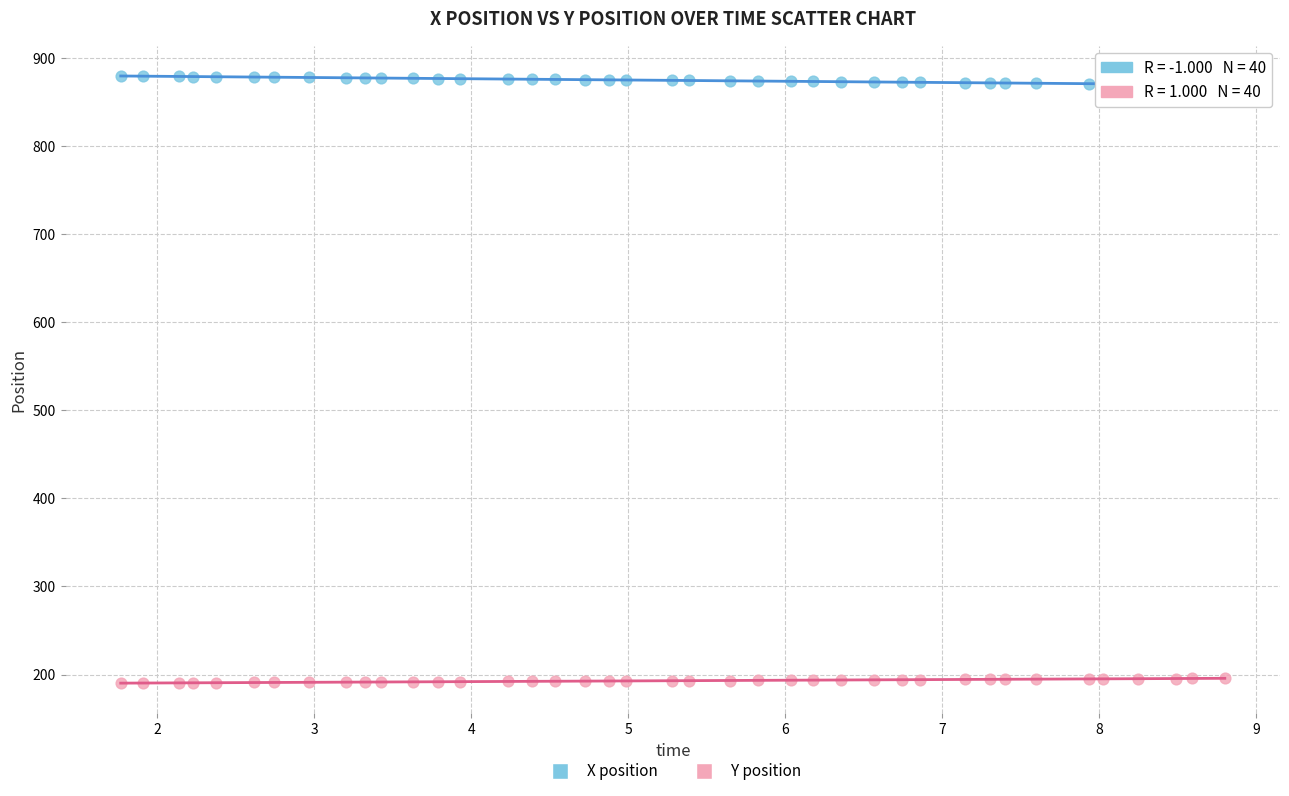

Which series contains the highest Y value?

X position